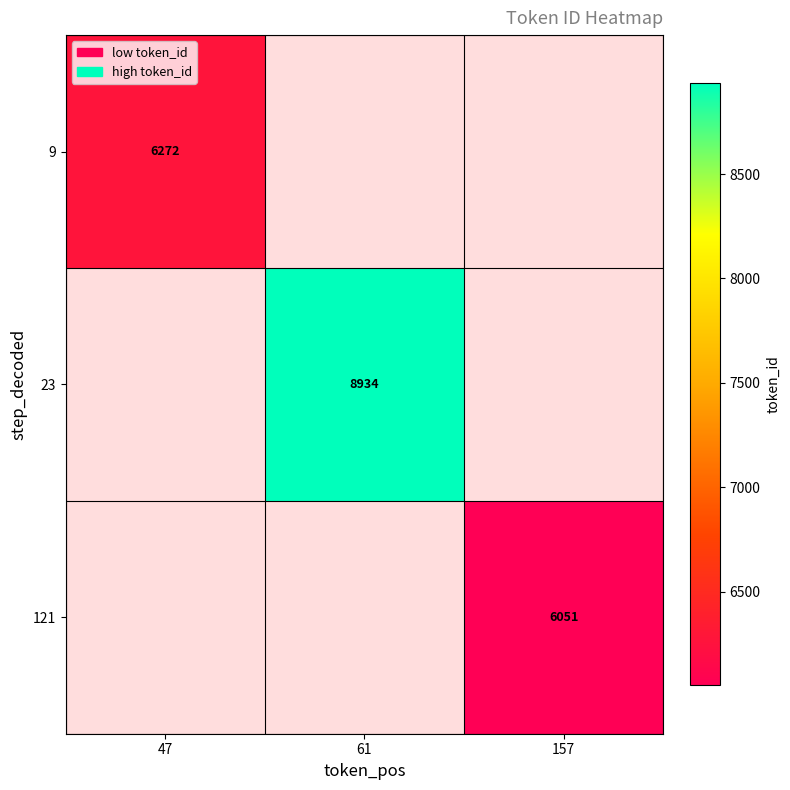

True or false: 23 has a value of 8934 at 61.

True